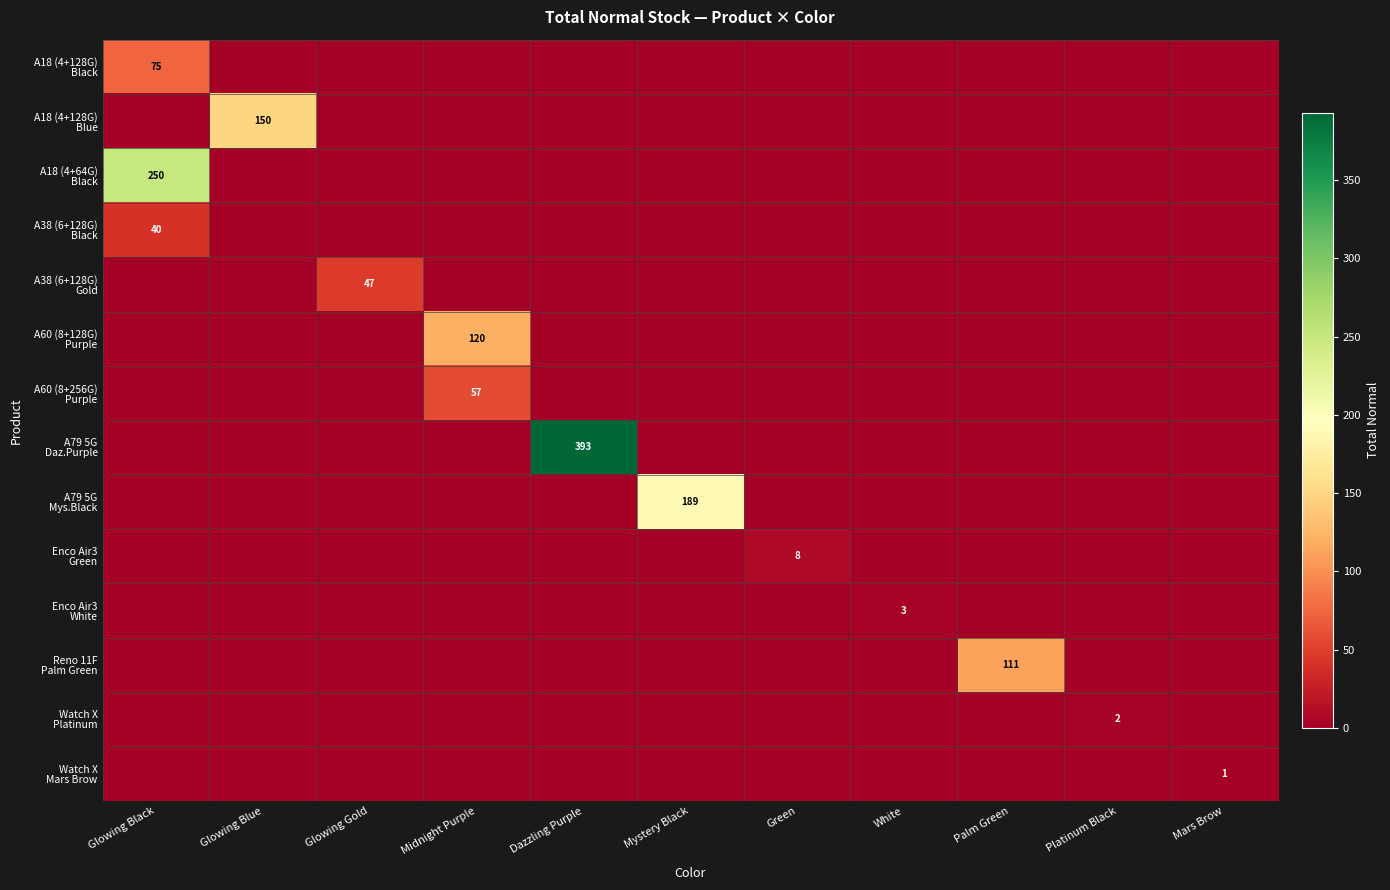

Between Mystery Black and Dazzling Purple, which is larger?

Mystery Black